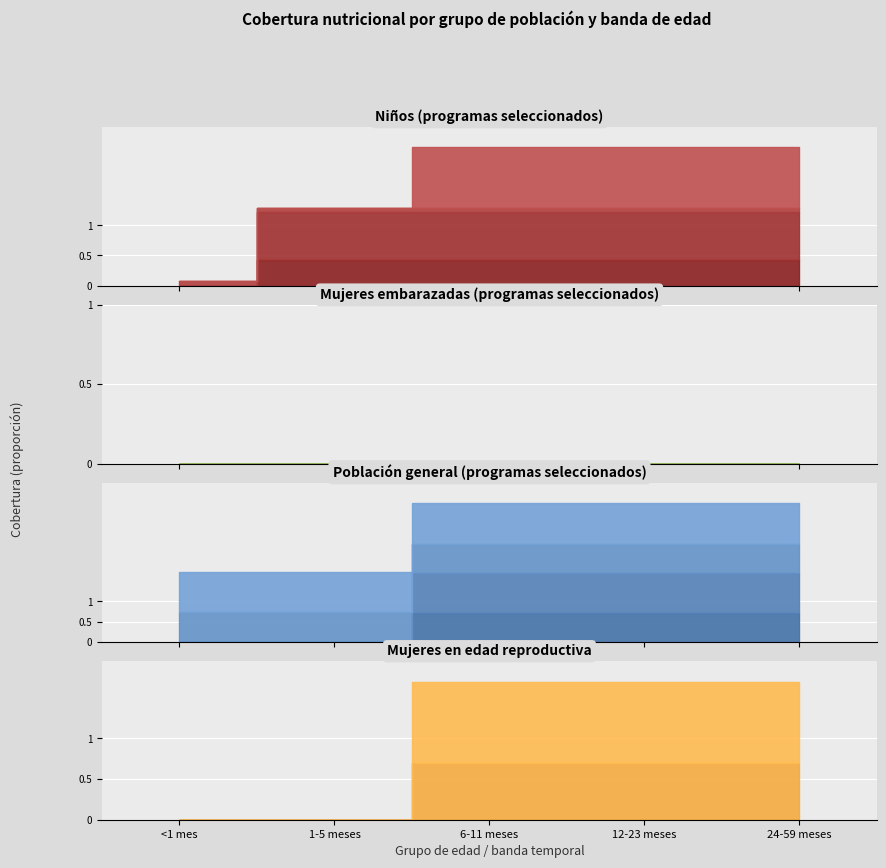

Between <1 mes and 1-5 meses, which series saw the biggest shift?

6-11 meses (Niños)